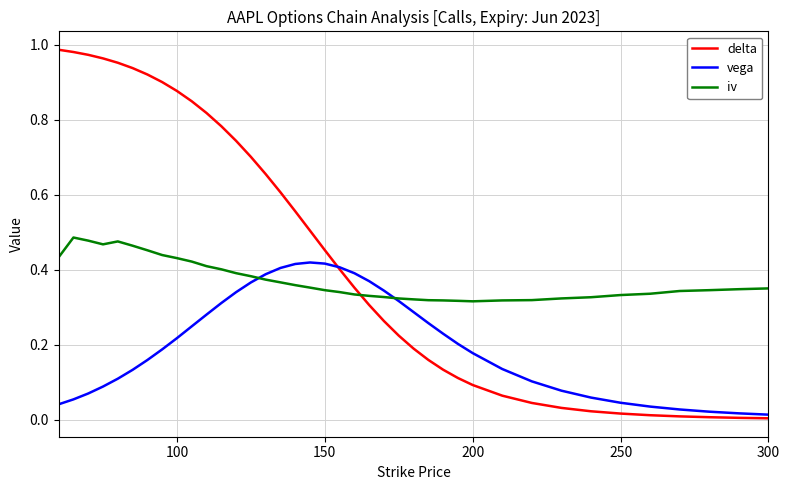

What are all the series names shown in the legend?

delta, vega, iv